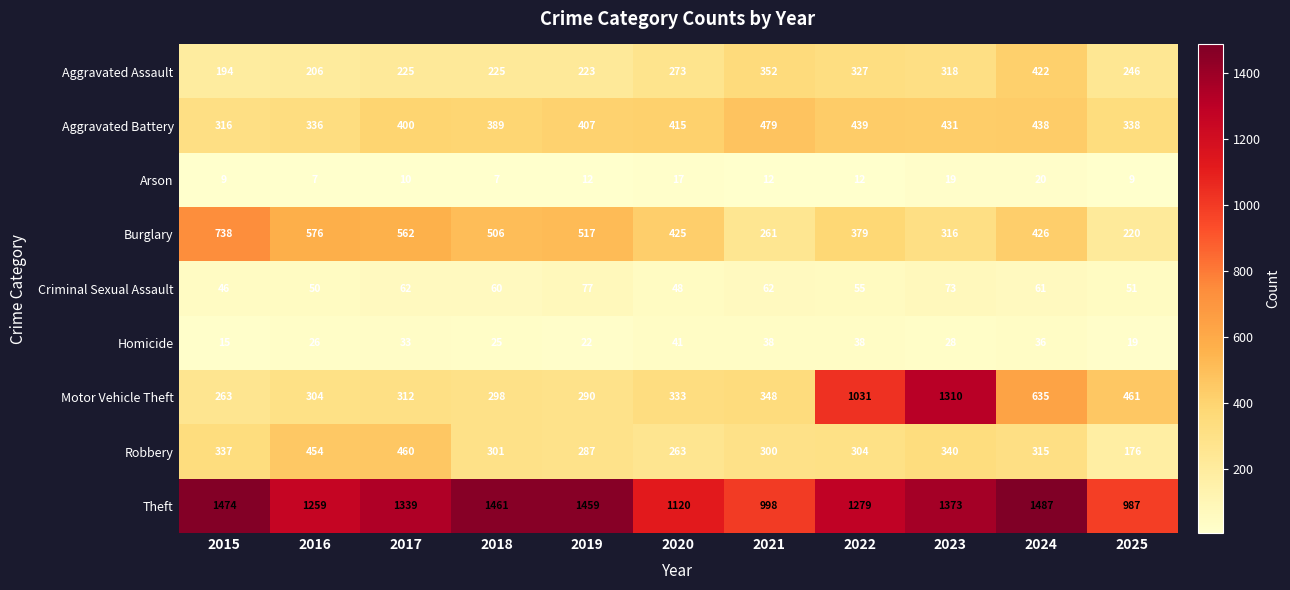

Is it true that Aggravated Battery equals 166 at 2015?

False